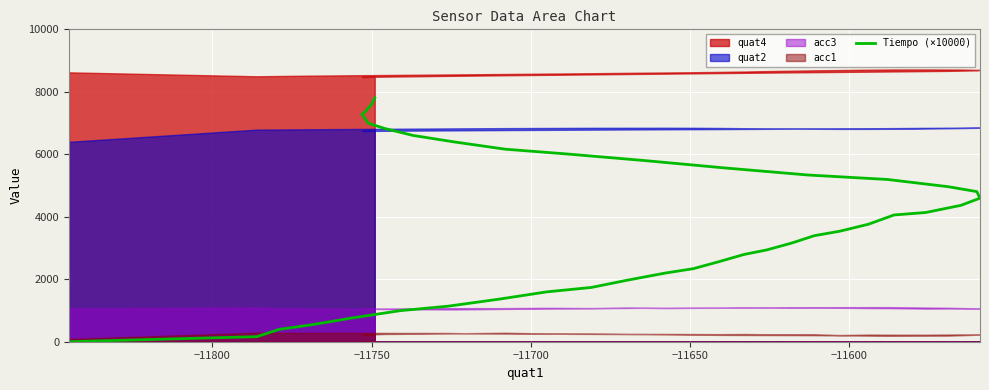

The chart shows a value of 4025.9 at 33. True or false?

False